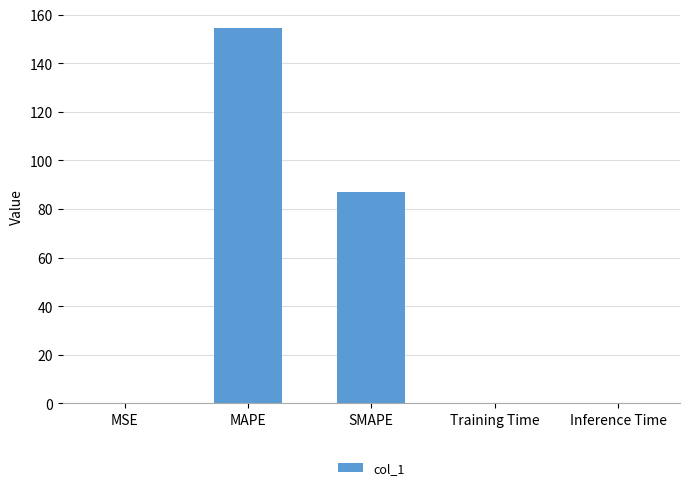

True or false: the data shows 140.9 at SMAPE.

False